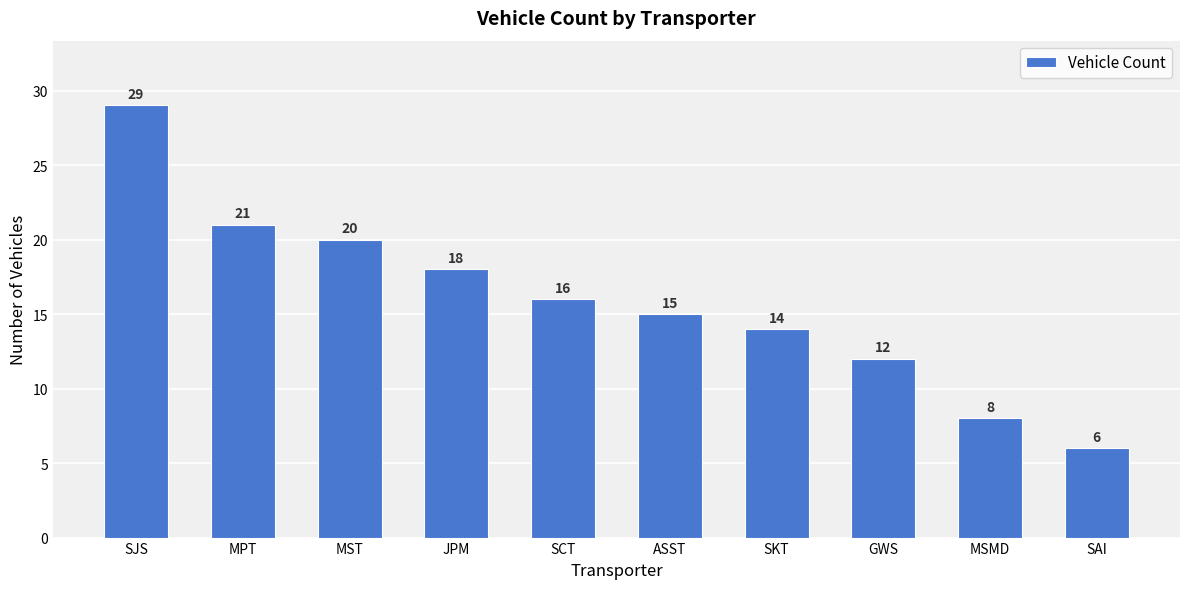

Count the number of data series in this chart.

1